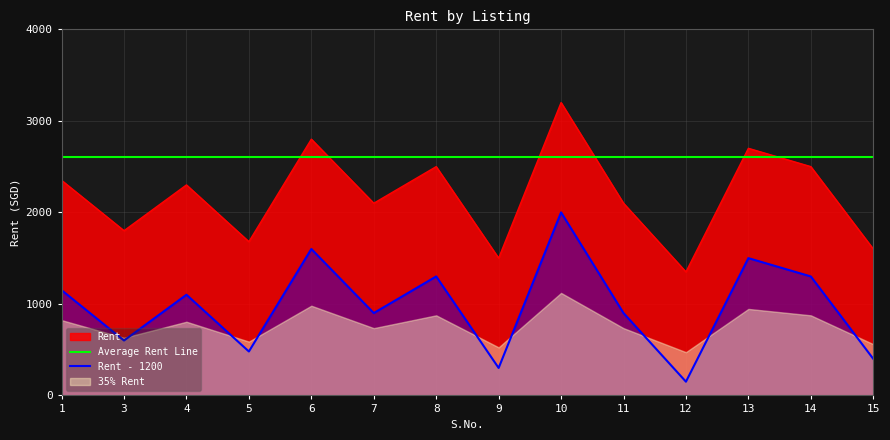

What is the difference between the second highest and minimum values in the Rent - 1200 series?

1450